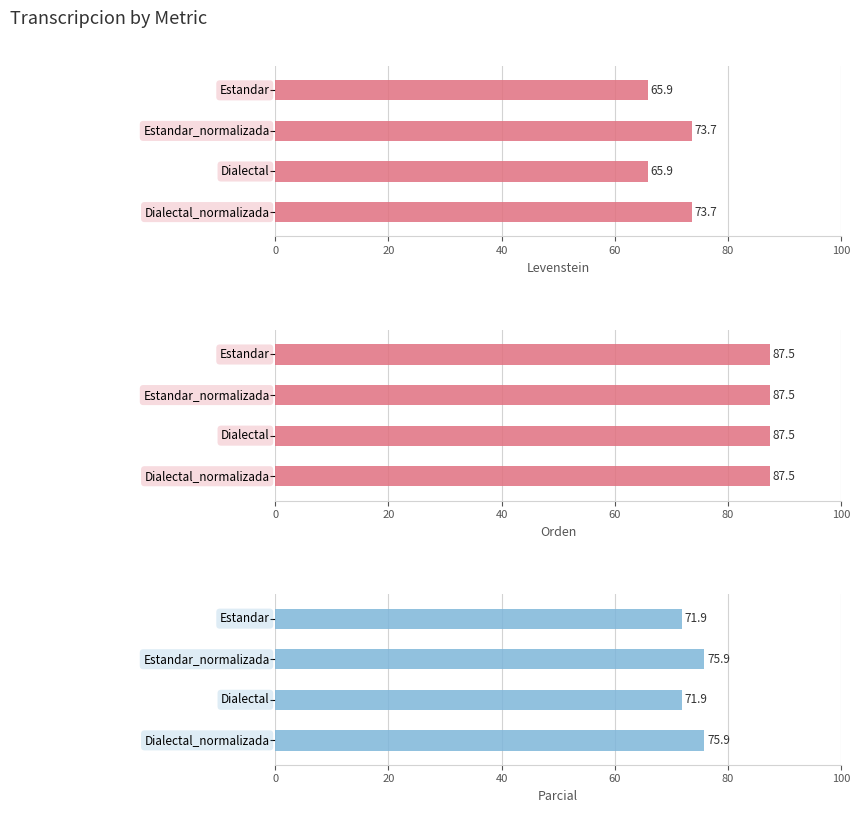

Are the bars grouped side by side (vs. stacked)?

Yes